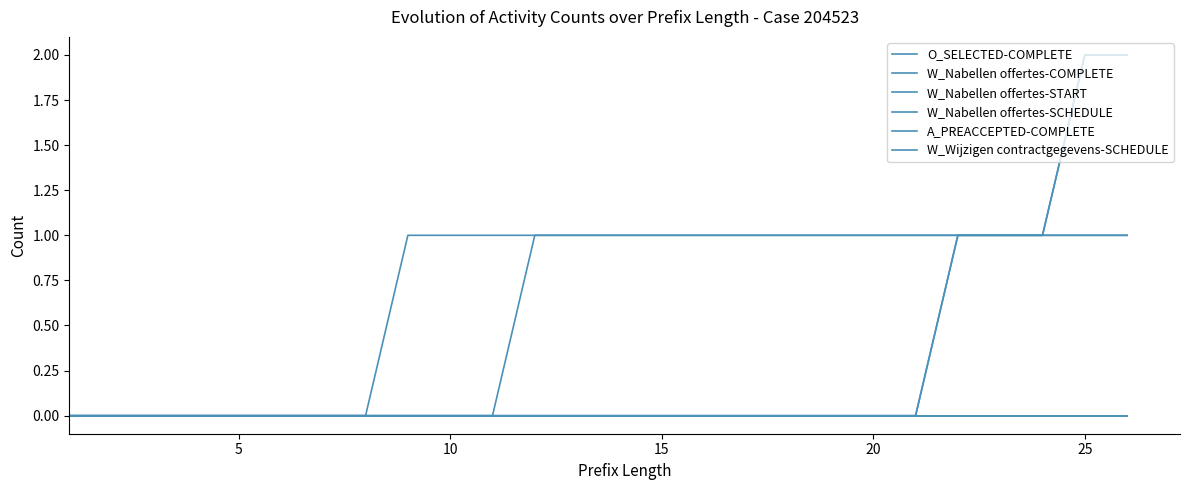

Does the chart have visible grid lines?

No